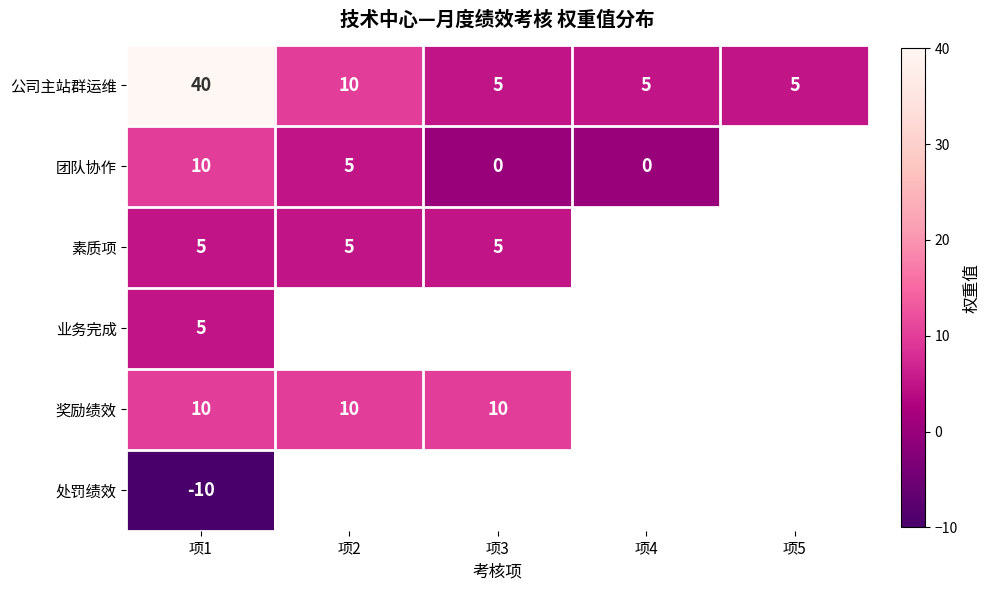

Which has a higher value, 项1 or 项5?

项1